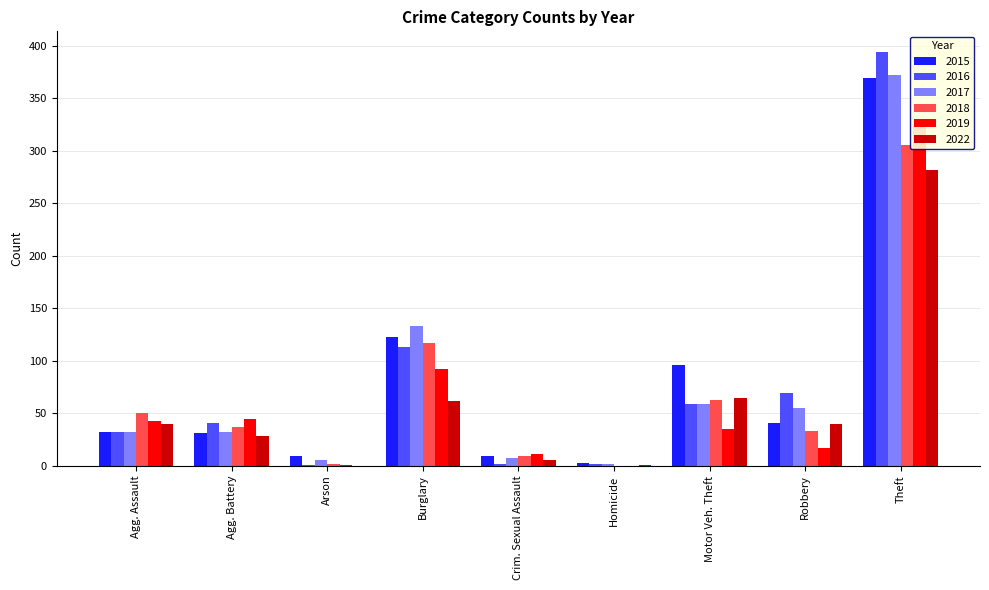

What is the label of the 2nd bar from the right?

Robbery